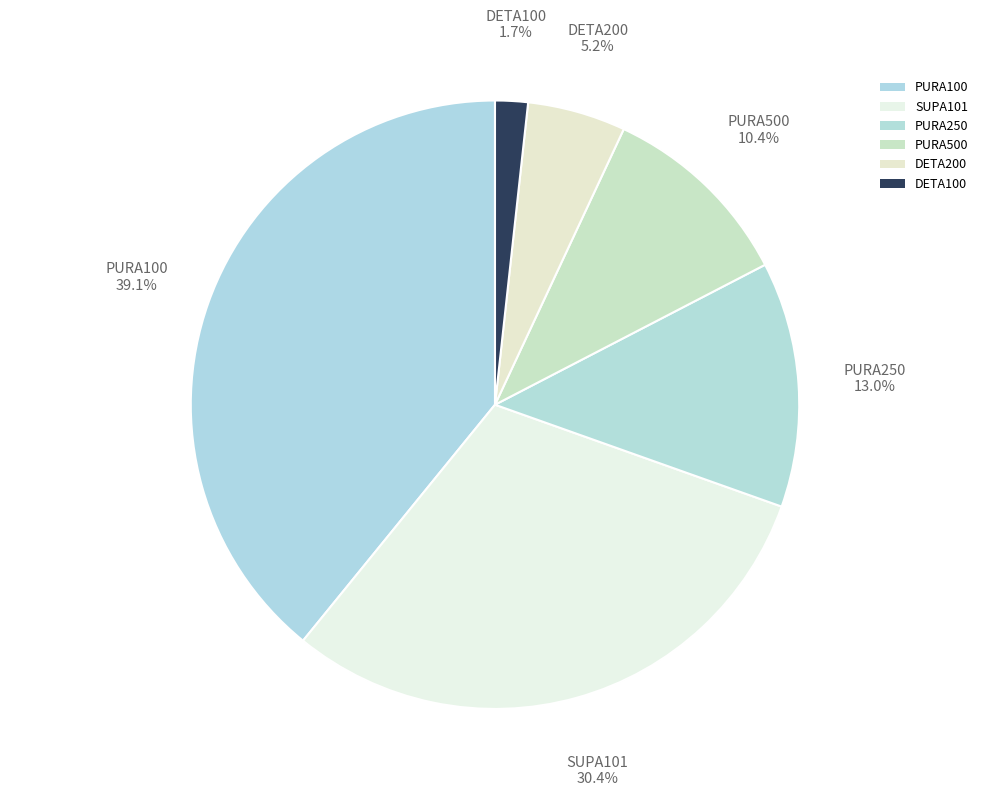

Does PURA500 represent more than half of the total?

No